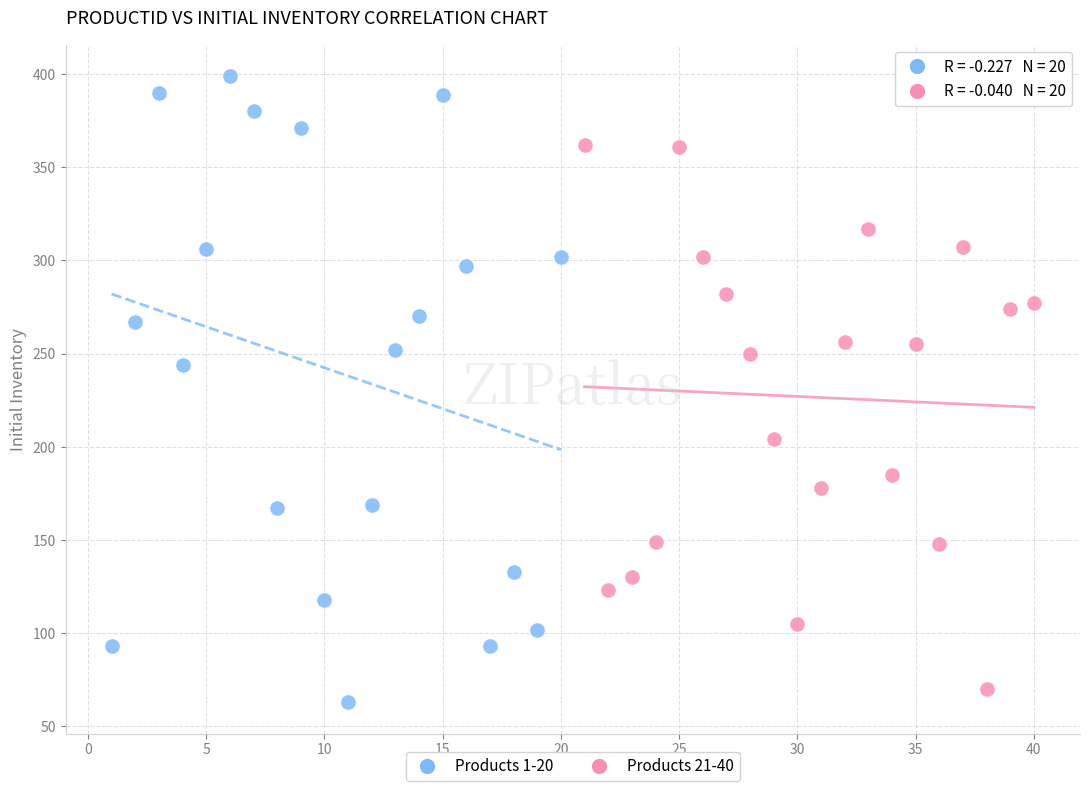

What are all the series names shown in the legend?

Products 1-20, Products 21-40